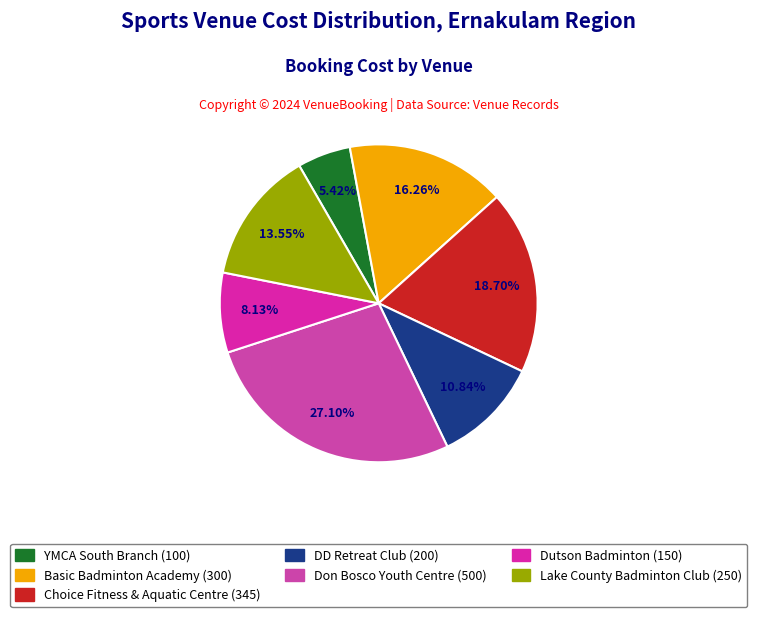

Which has a higher value, Lake County Badminton Club or YMCA South Branch?

Lake County Badminton Club